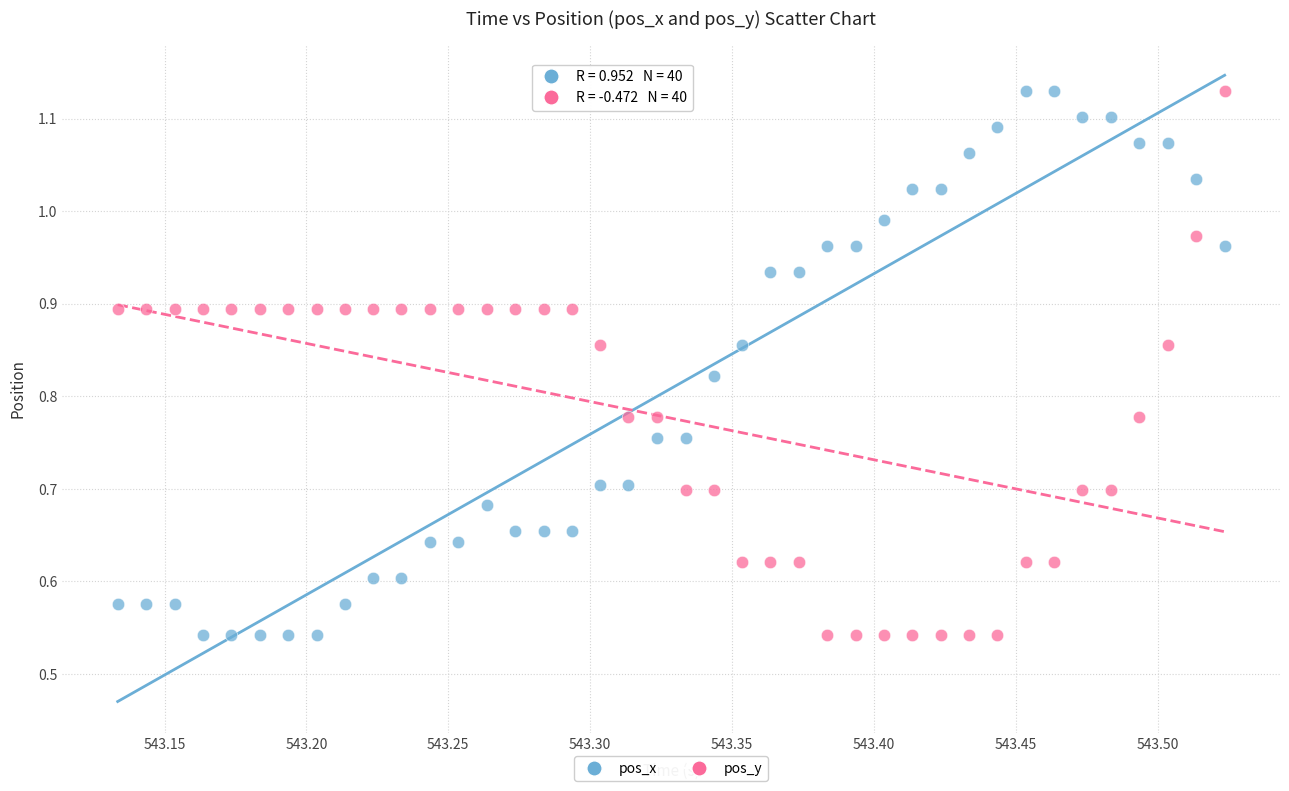

How many data points are displayed?

80